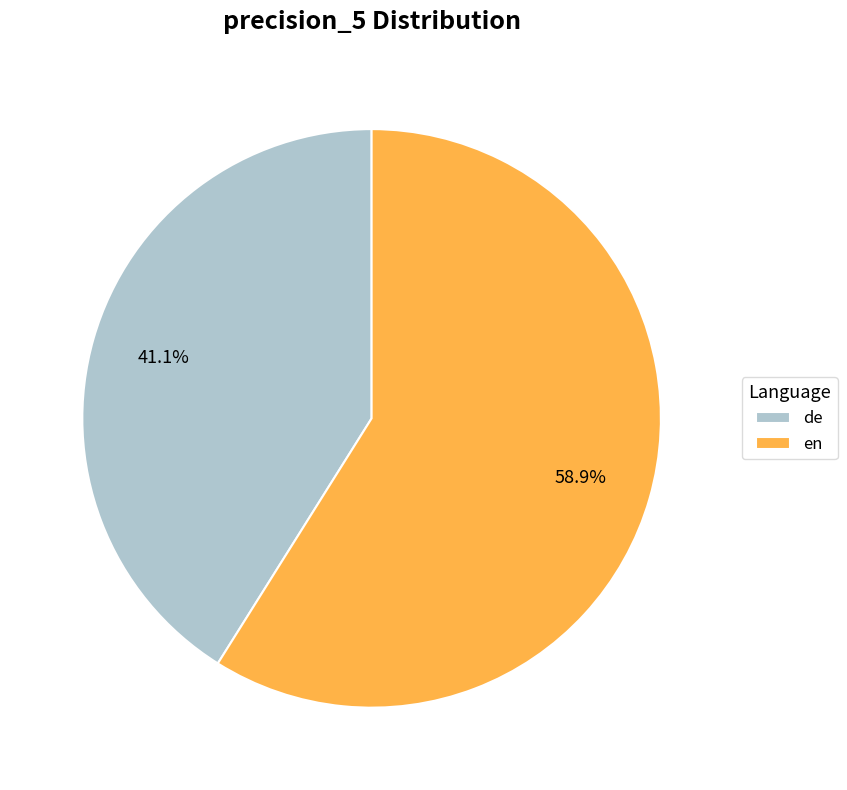

What is the largest slice in the pie chart?

en